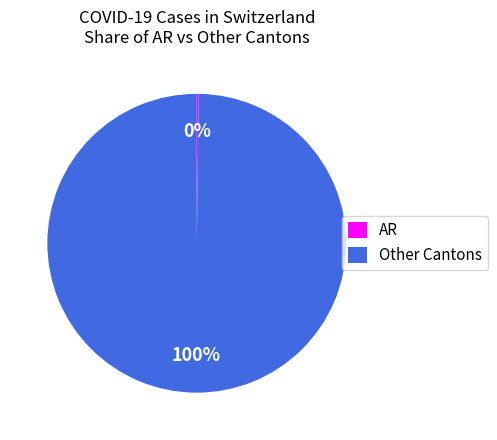

What percentage is the Other Cantons slice, to the nearest percent?

100%